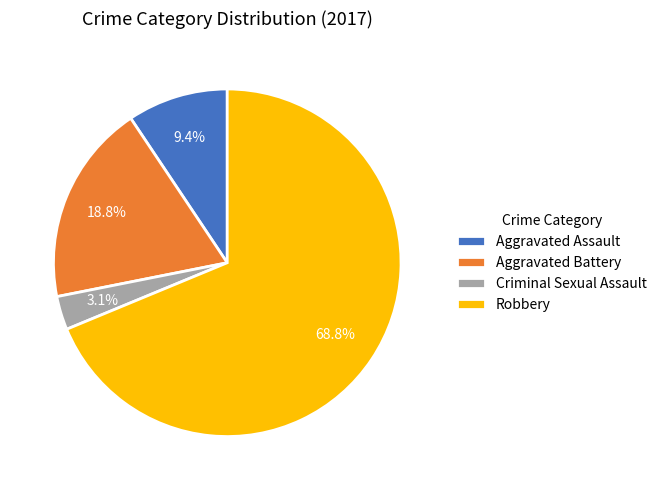

To the nearest percent, what percentage of the pie is Criminal Sexual Assault?

3%